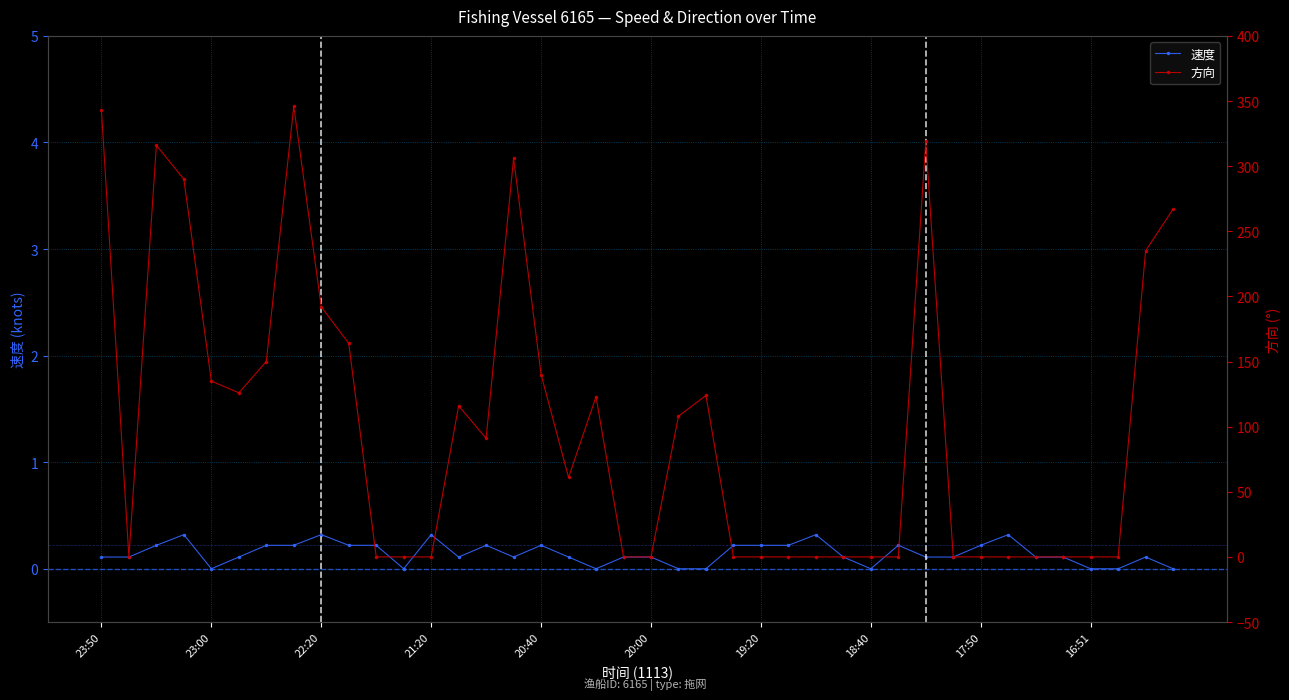

Rank the series by their average value, from highest to lowest.

方向, 速度